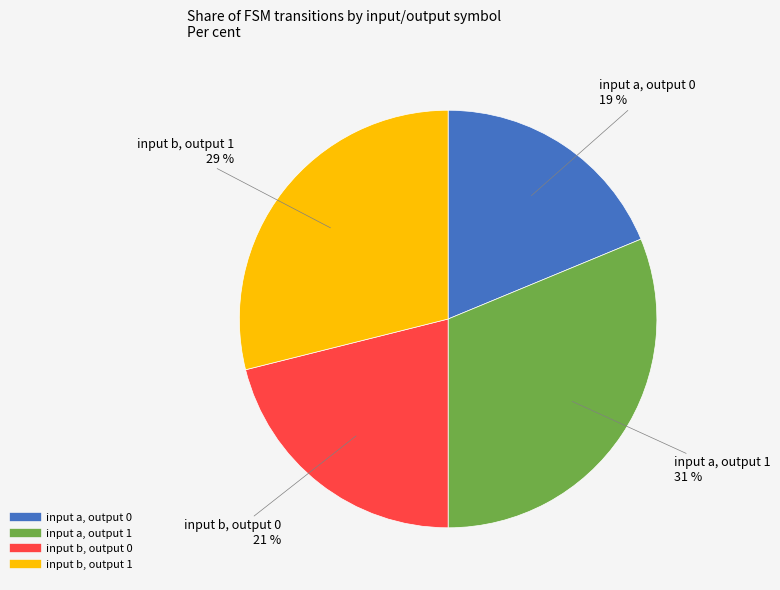

How many segments does this pie chart have?

4